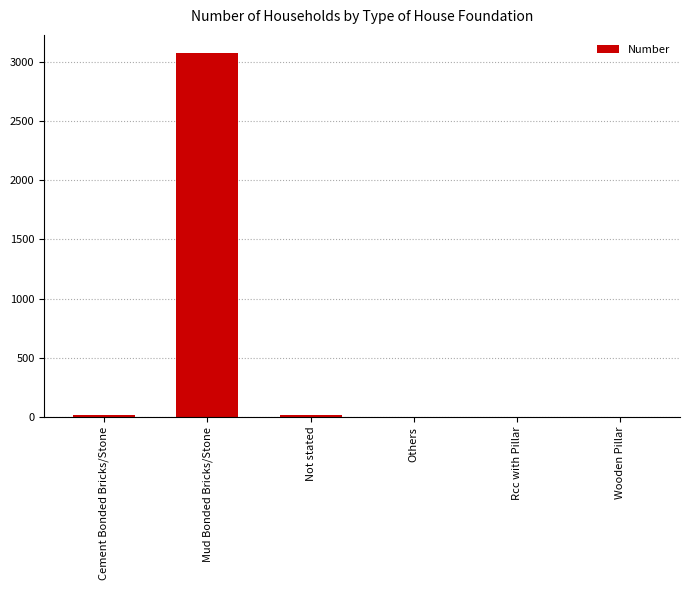

What is the change in value from Cement Bonded Bricks/Stone to Wooden Pillar?

-11